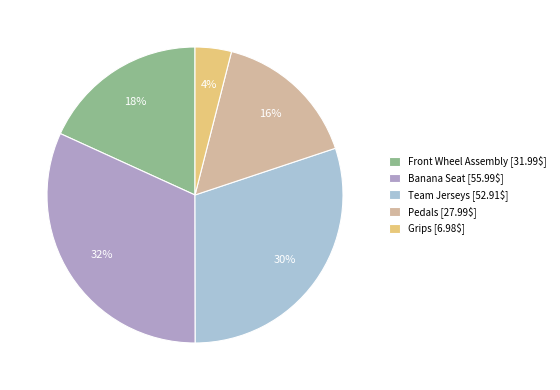

Count the number of slices in the pie.

5